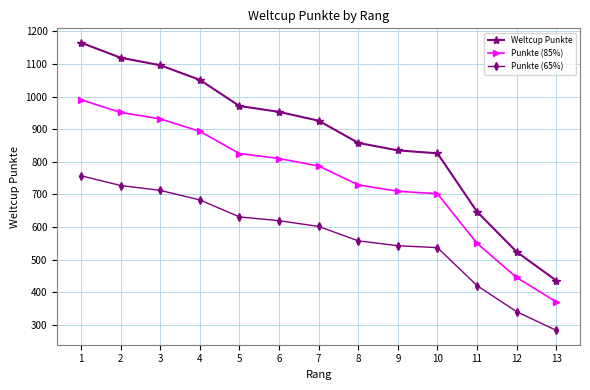

Which series has the largest range (max minus min)?

Weltcup Punkte